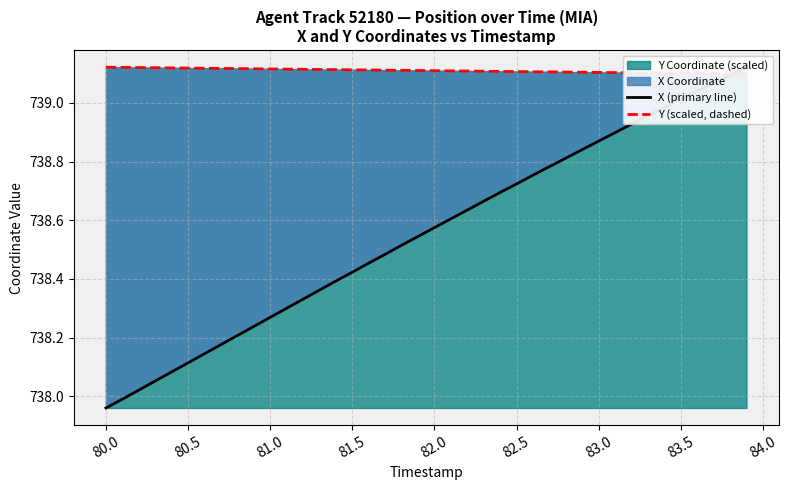

Which series has the largest total across all categories?

Y (scaled, dashed)